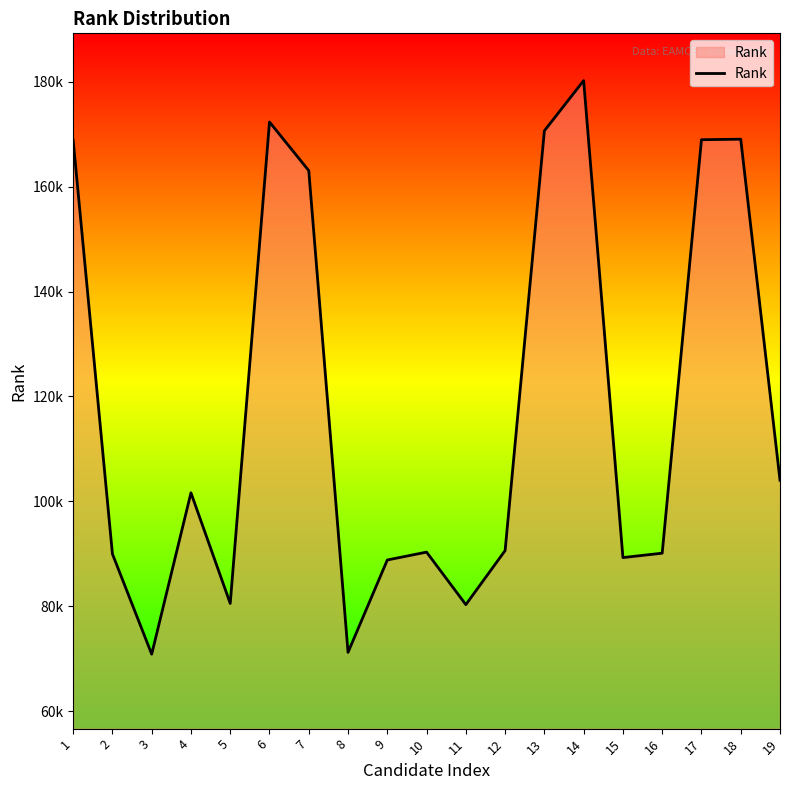

Where is the first local maximum?

4